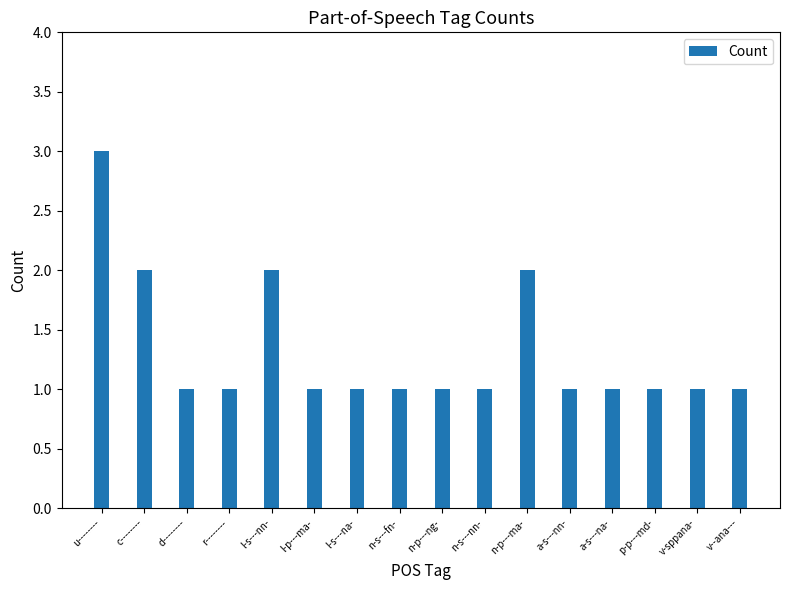

What is the ratio of the value at c-------- to the value at l-s---na-?

2.0